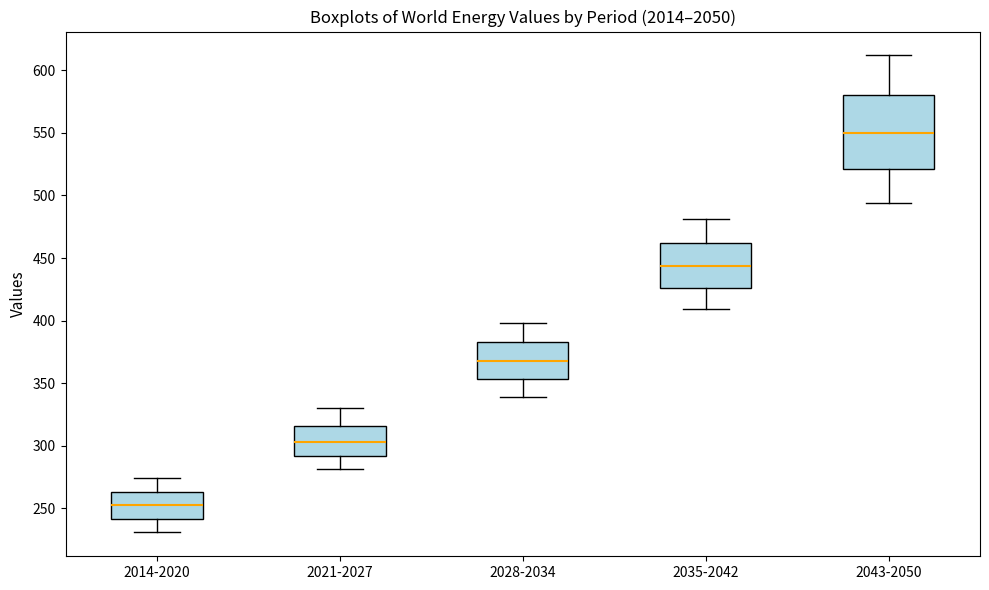

Reading left to right, transcribe this box plot: for each box, give where its median line is, the range the box spans, and where its two whiskers end, as read against the y-axis. The values are not printed on the chart, so give them approximately, as read against the axis.

2014-2020: median 250, box 240 to 265, whiskers 230 to 275
2021-2027: median 305, box 290 to 315, whiskers 280 to 330
2028-2034: median 370, box 355 to 385, whiskers 340 to 400
2035-2042: median 445, box 425 to 460, whiskers 410 to 480
2043-2050: median 550, box 520 to 580, whiskers 495 to 610